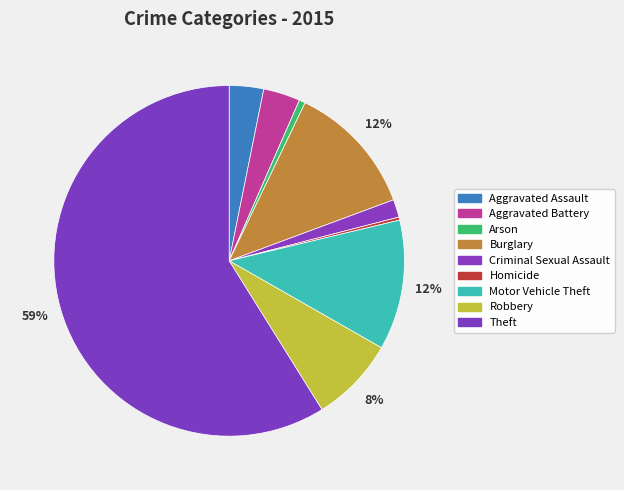

Between Robbery and Arson, which is larger?

Robbery